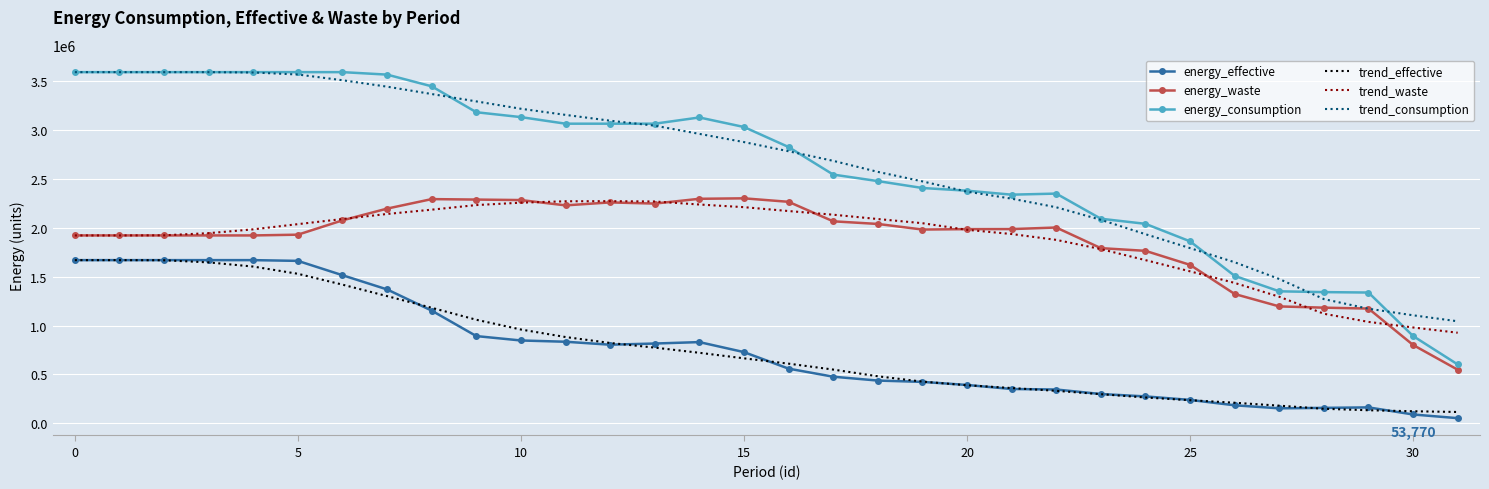

True or false: energy_effective and energy_waste intersect in this chart.

False